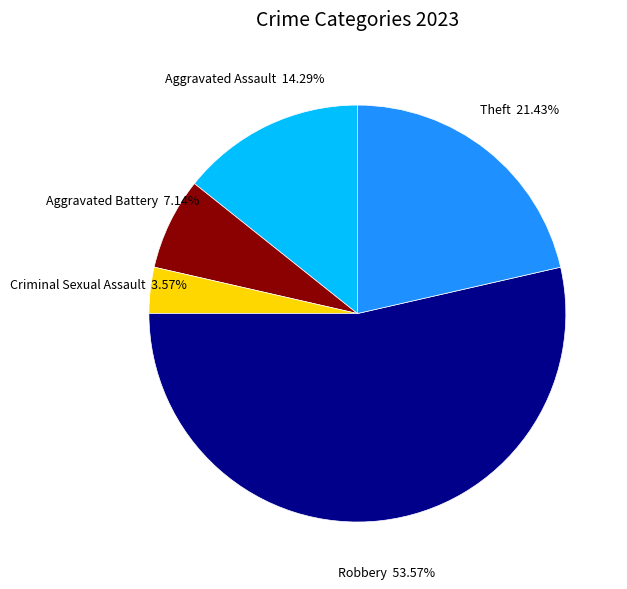

Is there any slice that represents more than half of the pie?

Yes